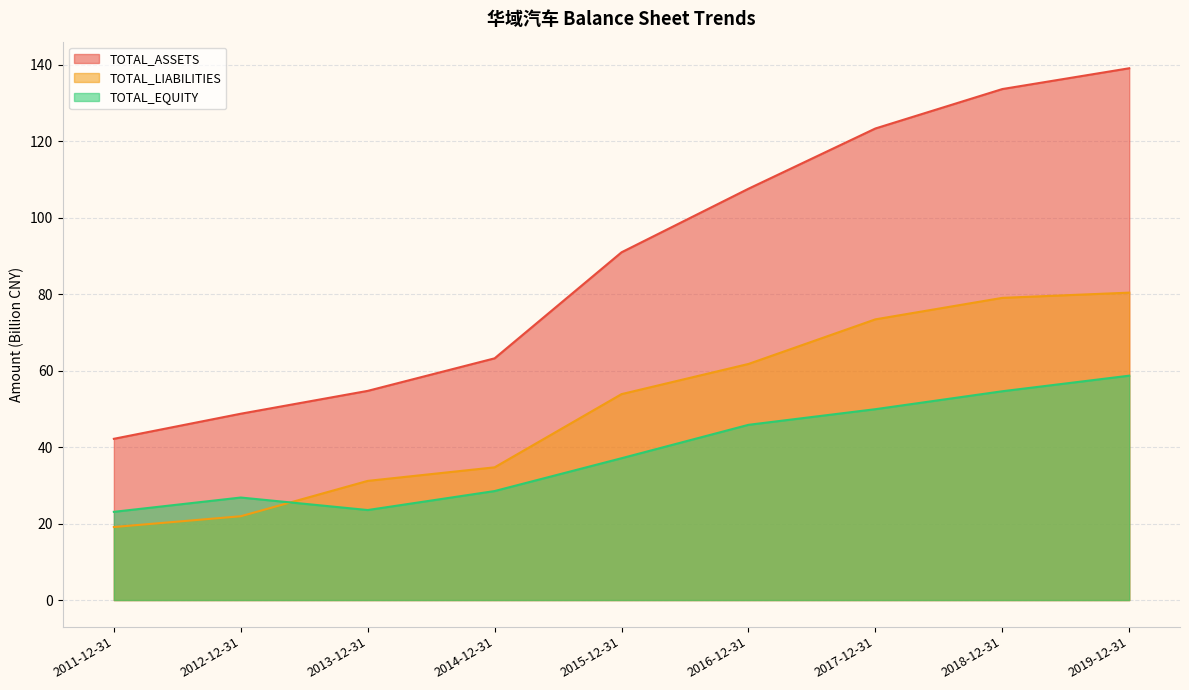

True or false: TOTAL_ASSETS has more than 2 points higher than both neighbors.

False